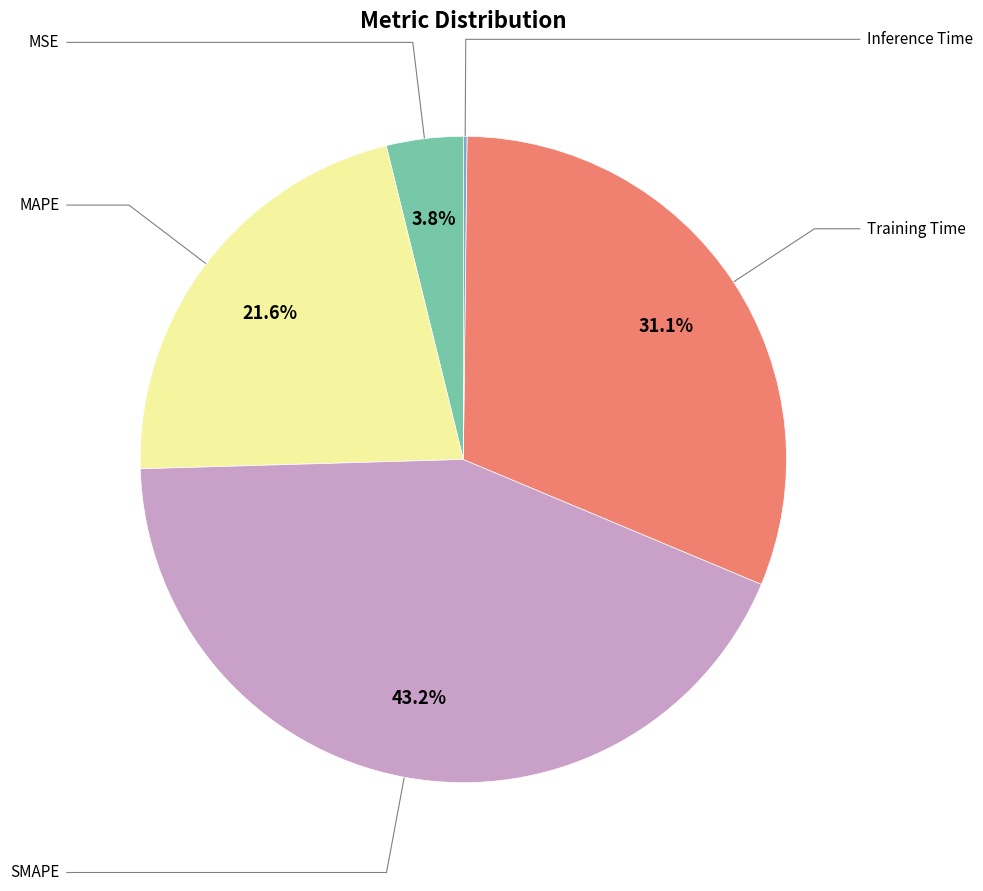

Is there any slice that represents more than half of the pie?

No